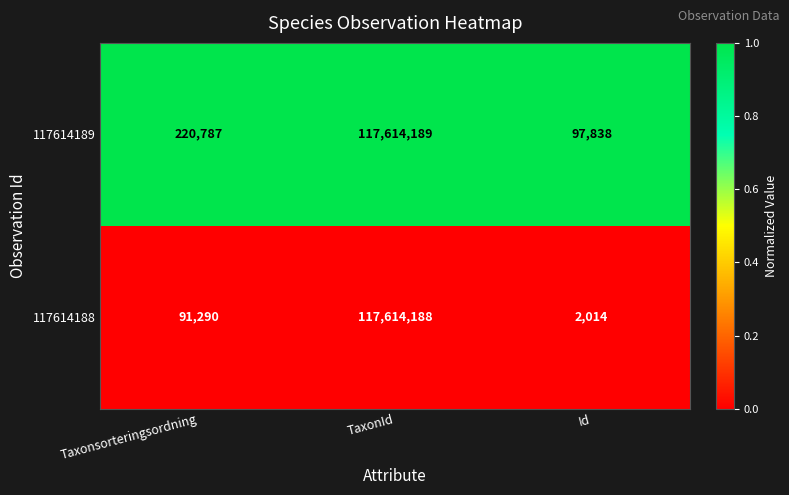

Which series changed the most between Taxonsorteringsordning and Id?

117614189